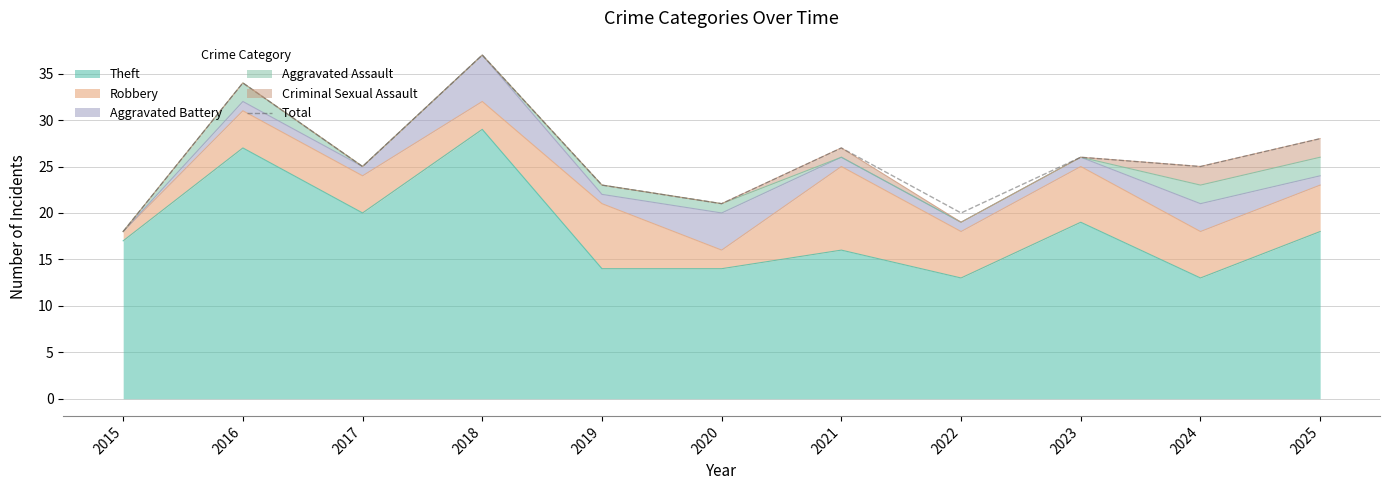

Between 2016 and 2024, which is larger?

2016